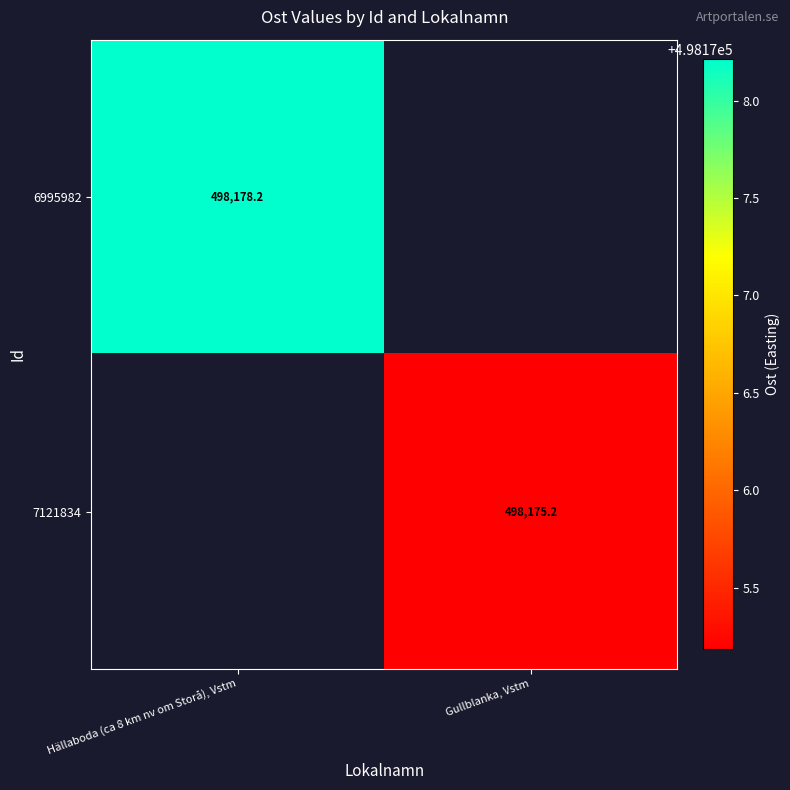

At how many categories does at least one series exceed 498177?

1